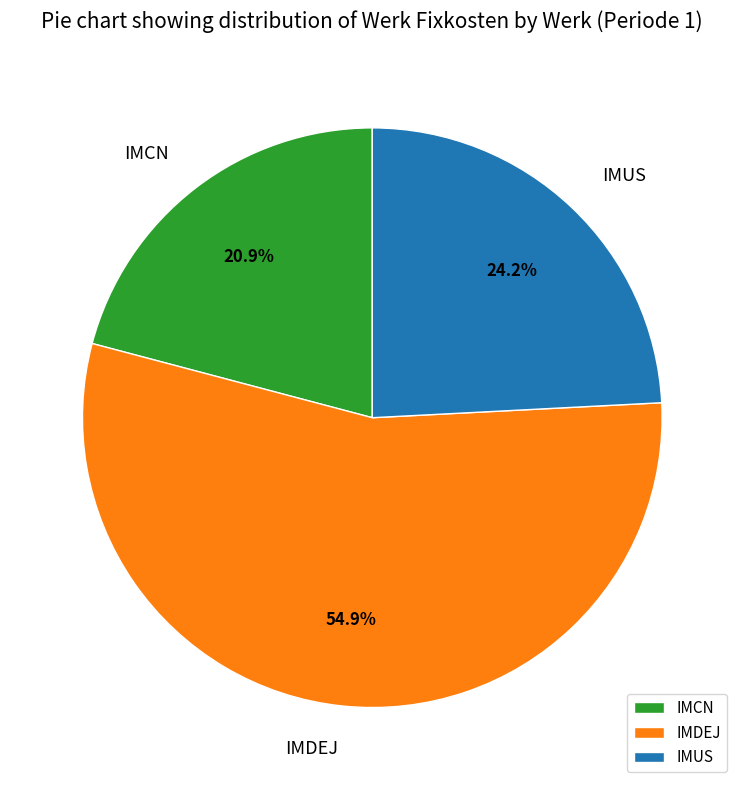

How many segments does this pie chart have?

3